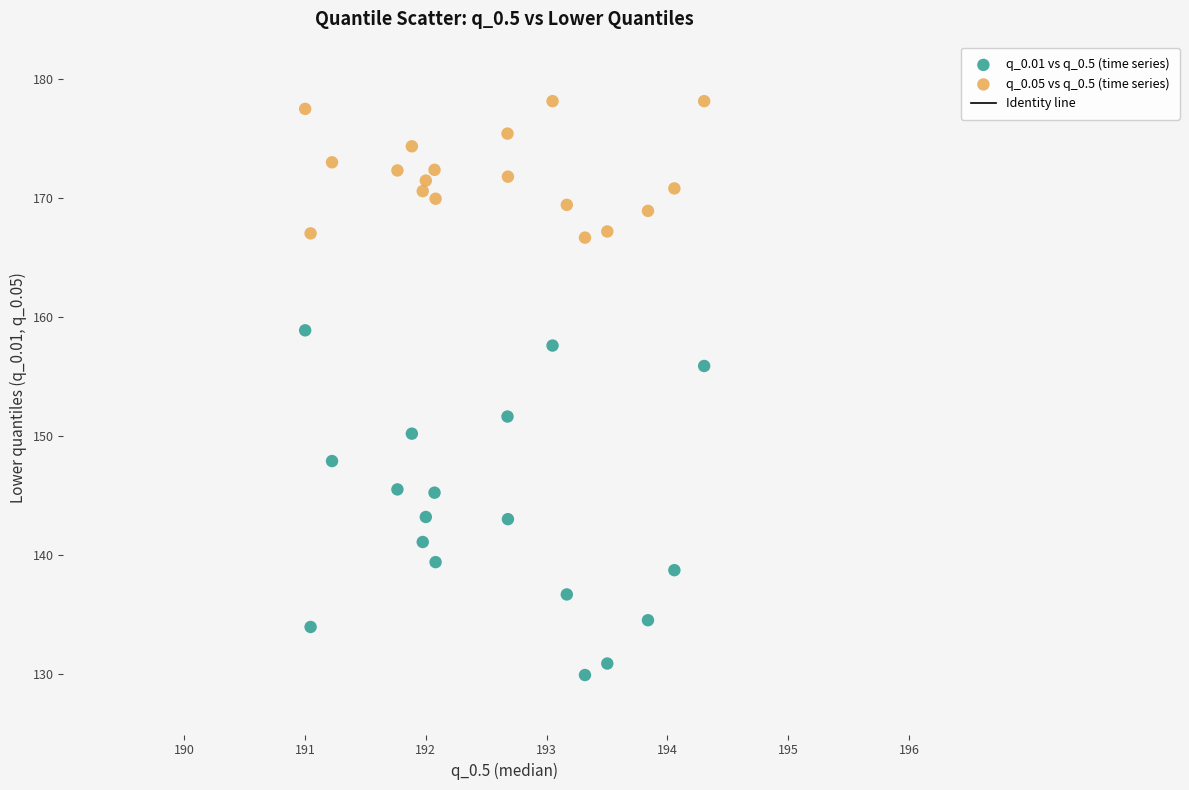

Across all data points, what is the range of Y values (max minus min)?

48.2